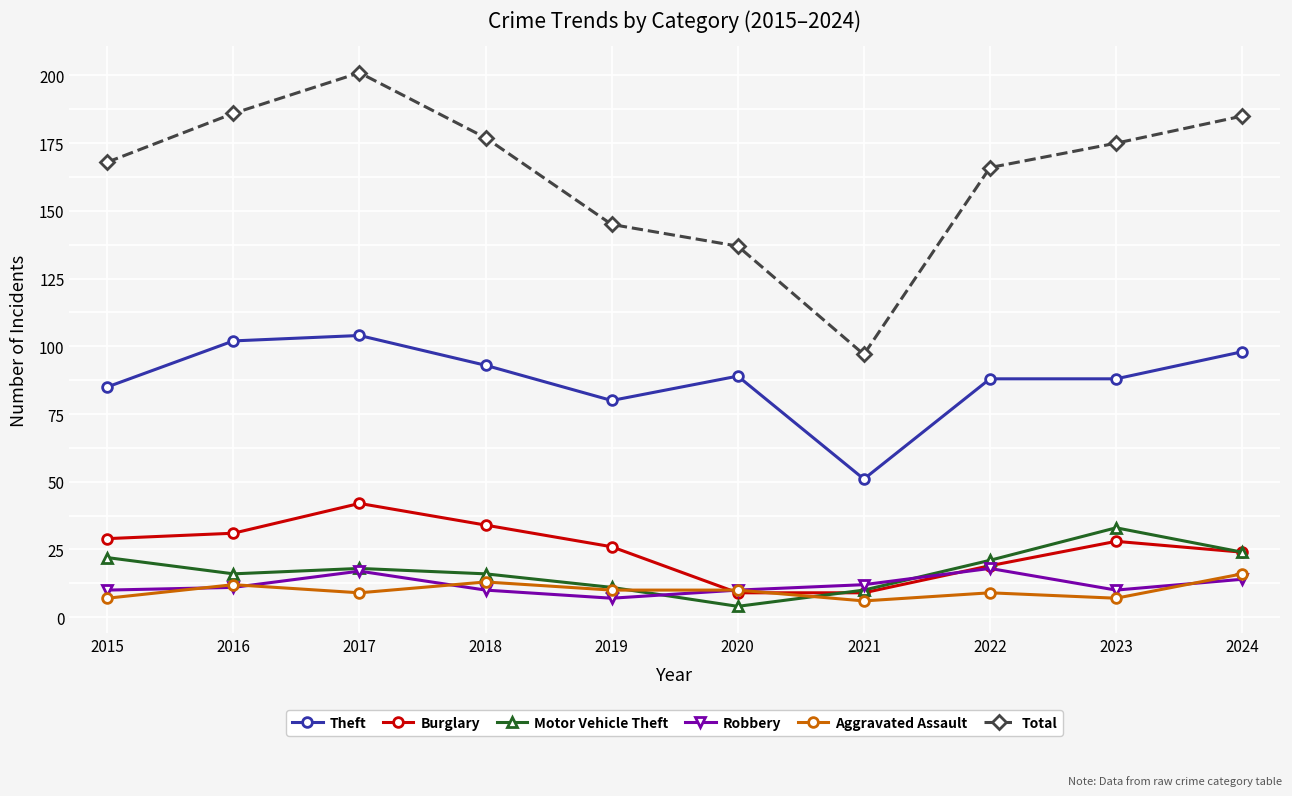

Where is Theft nearest to the value 77?

2019